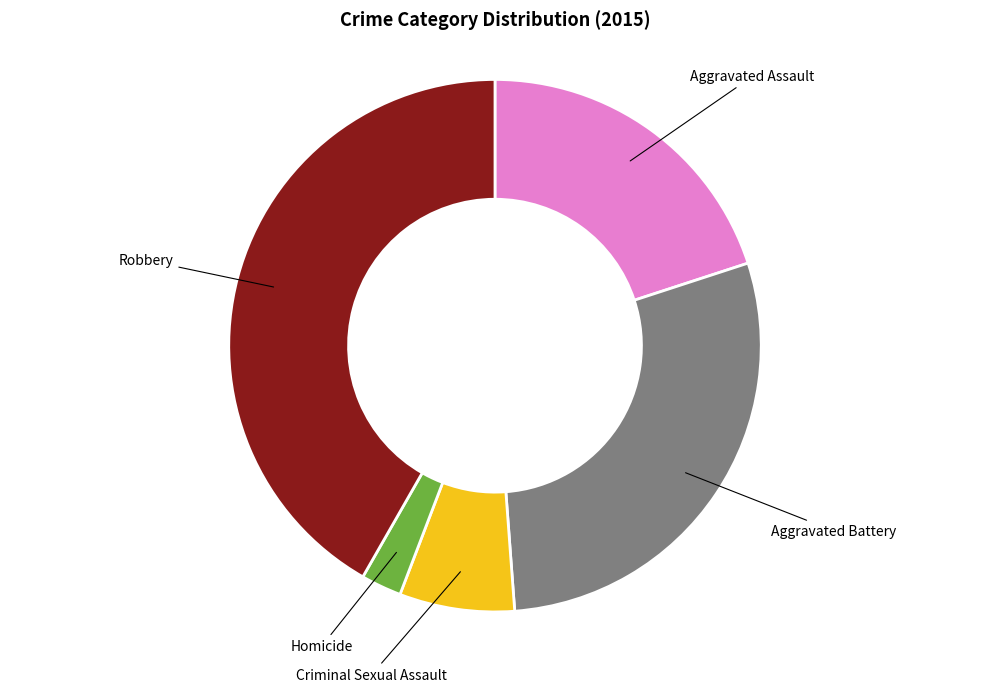

Does any single category account for the majority?

No